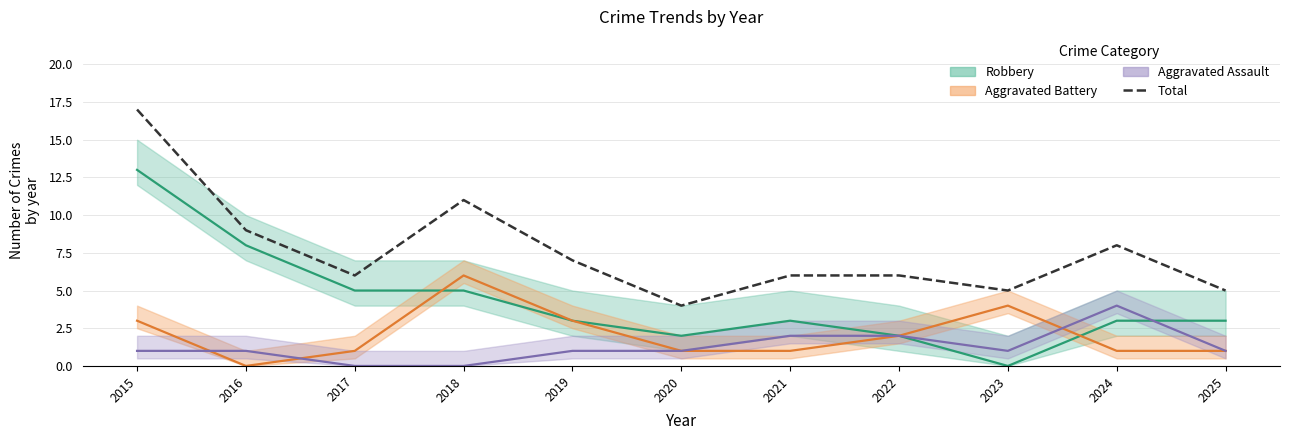

Does the chart have visible grid lines?

Yes